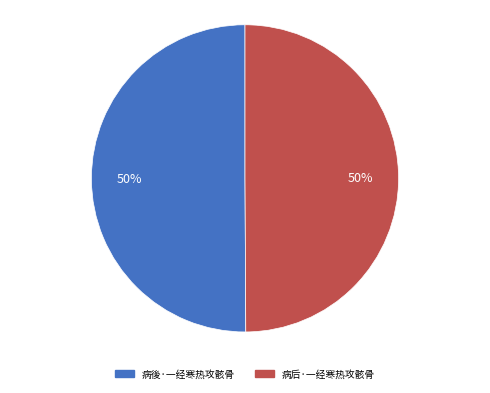

Approximately how many times larger is the value at 病后·一经寒热攻骸骨 compared to 病後·一经寒热攻骸骨?

1.0